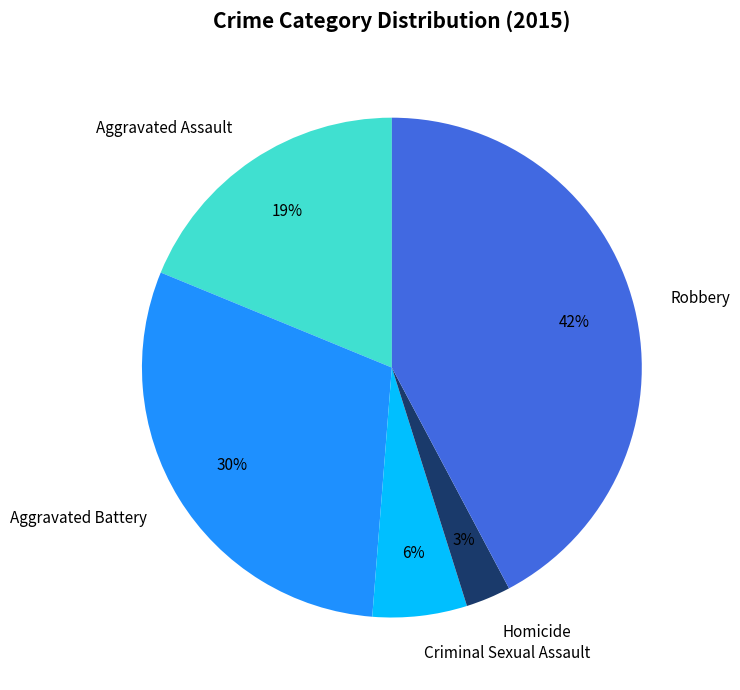

Is there a majority slice in this chart?

No